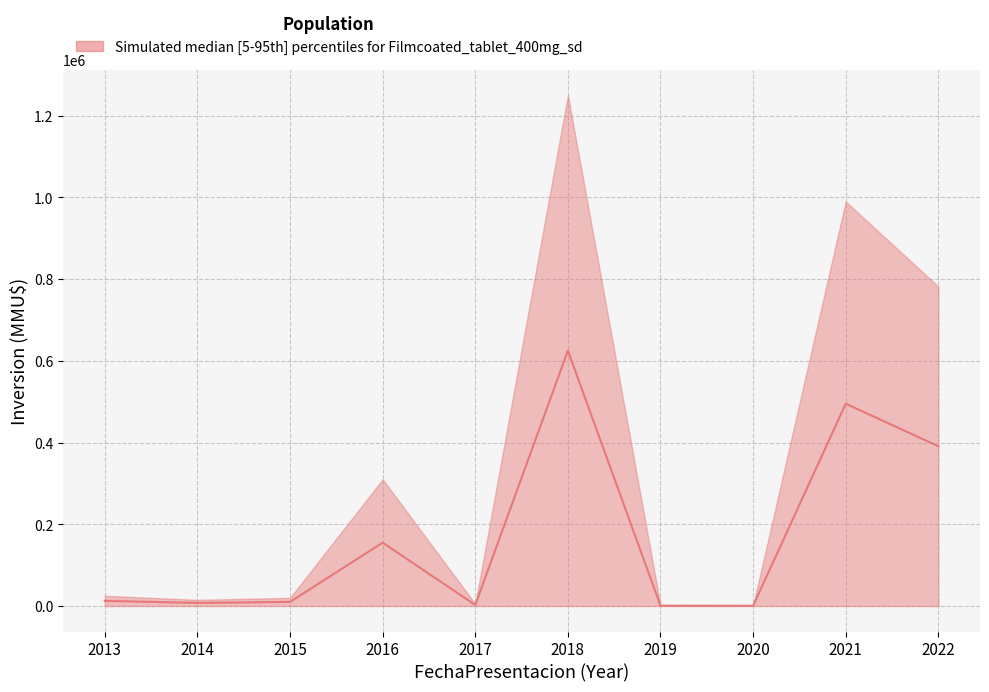

What is the value of the median point at the 5th from the left?

500